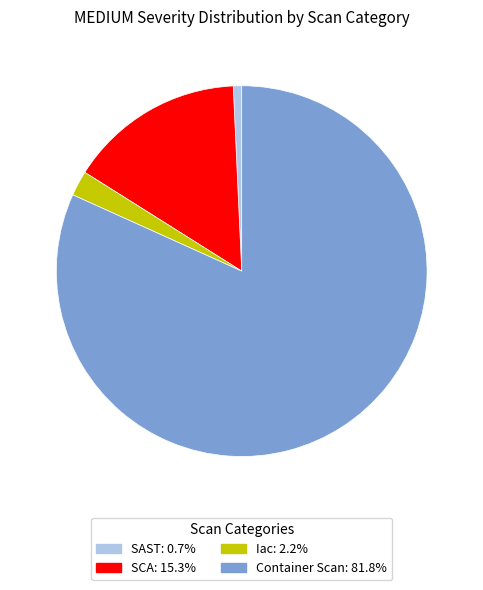

How many segments does this pie chart have?

4